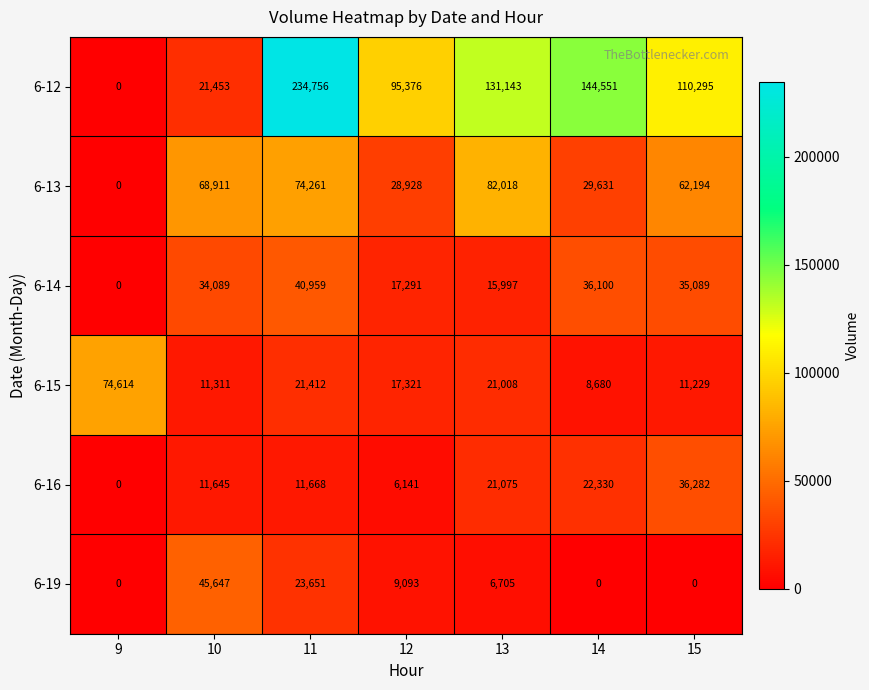

The 6-16 series shows 17767 at 15. True or false?

False